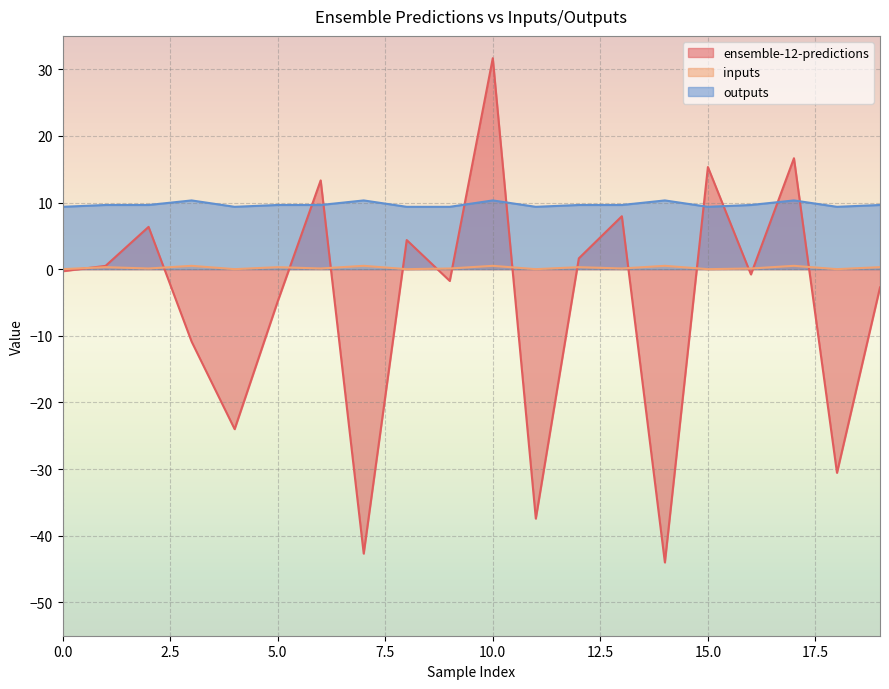

How many values in the inputs series exceed 0?

14